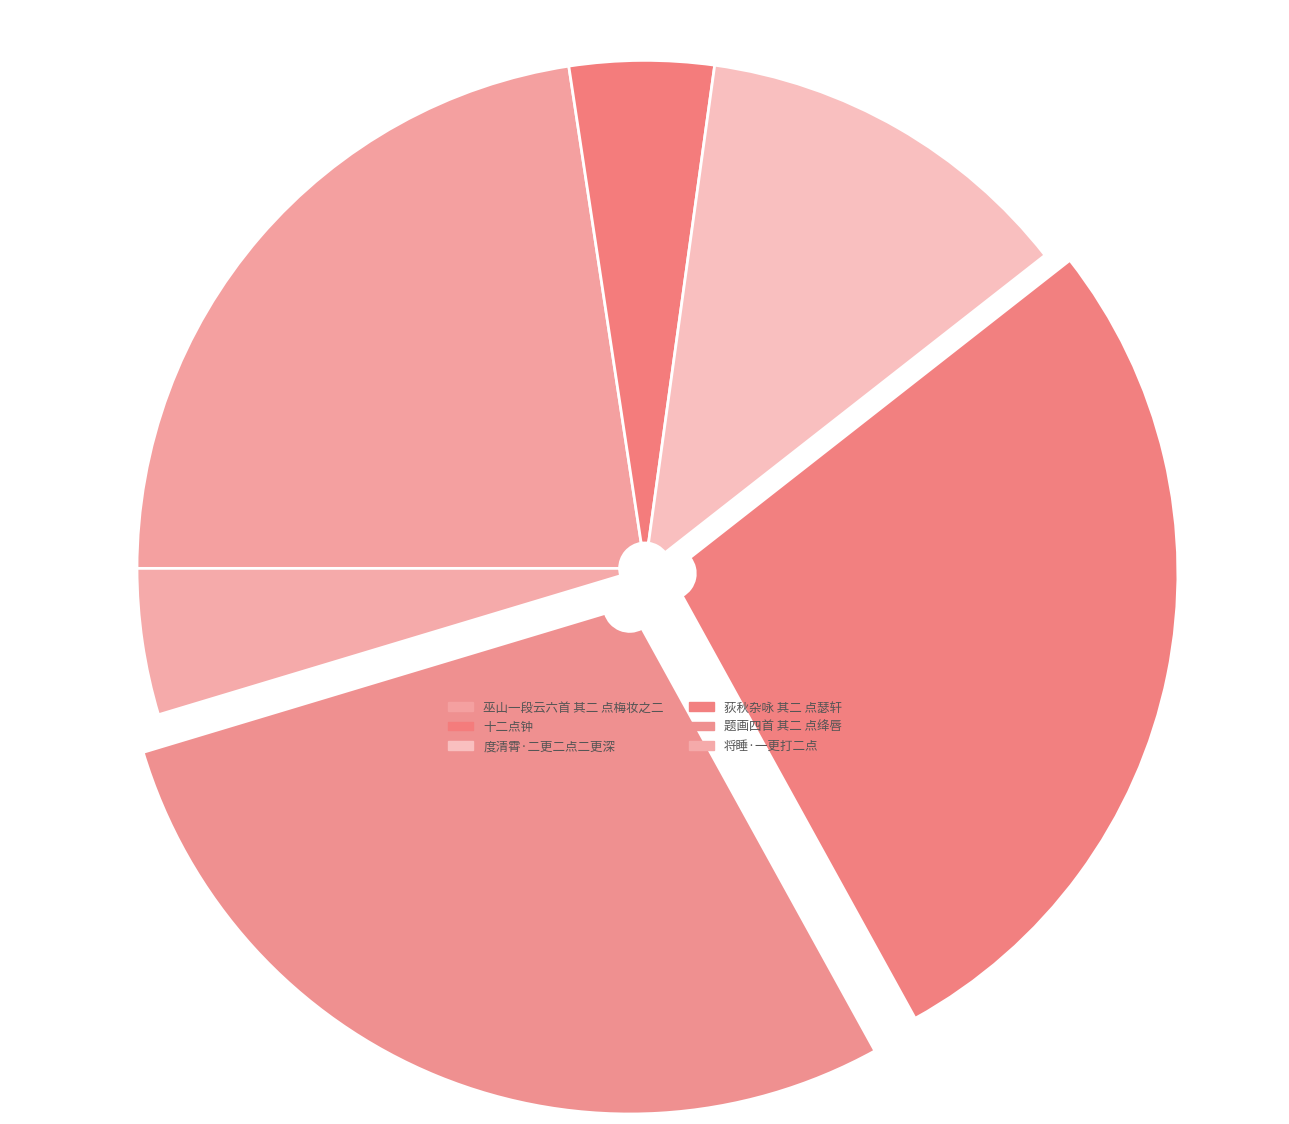

How many slices are in this pie chart?

6